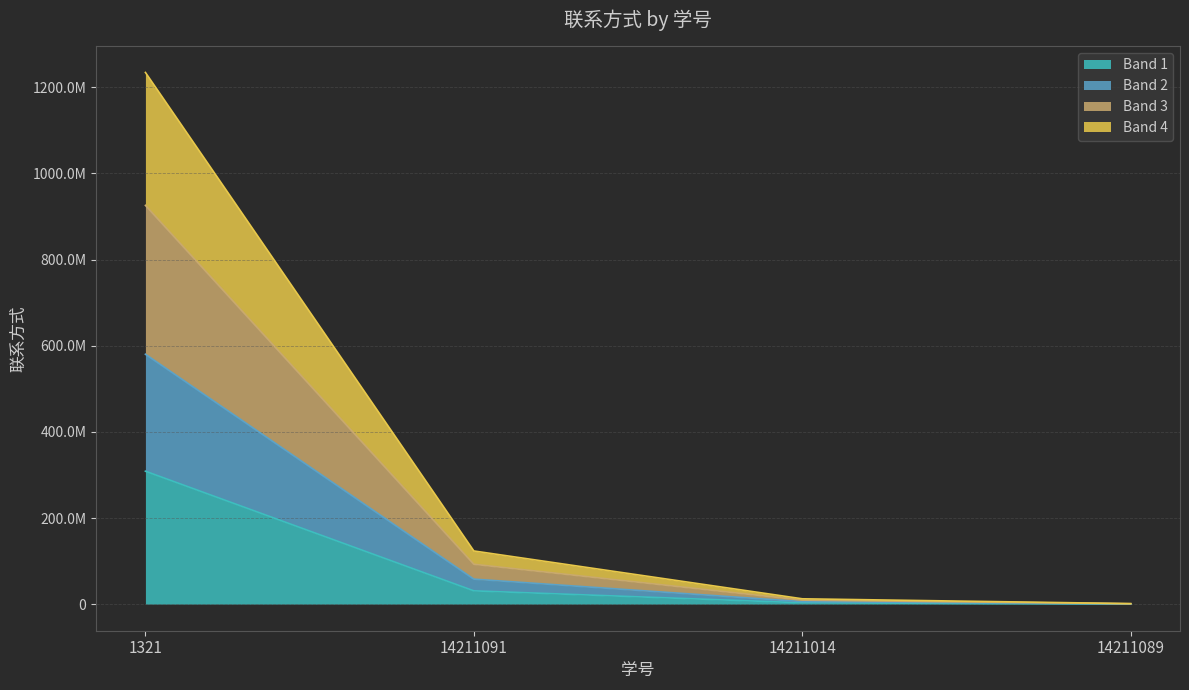

The value at 14211014 is 3103085.2. True or false?

True